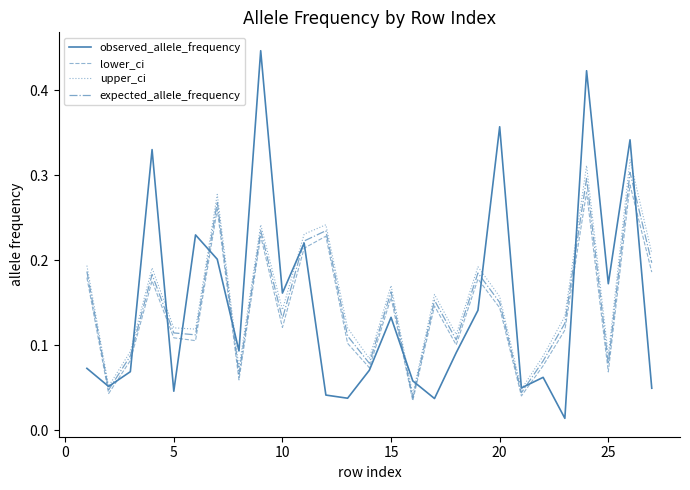

Which series has the largest range (max minus min)?

observed_allele_frequency